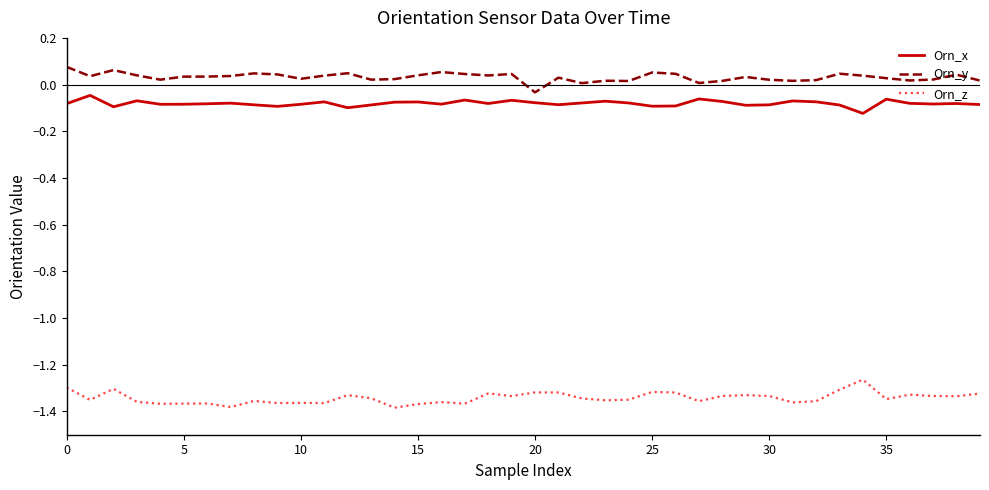

Rank the series by their maximum value, from lowest to highest.

Orn_z, Orn_x, Orn_y